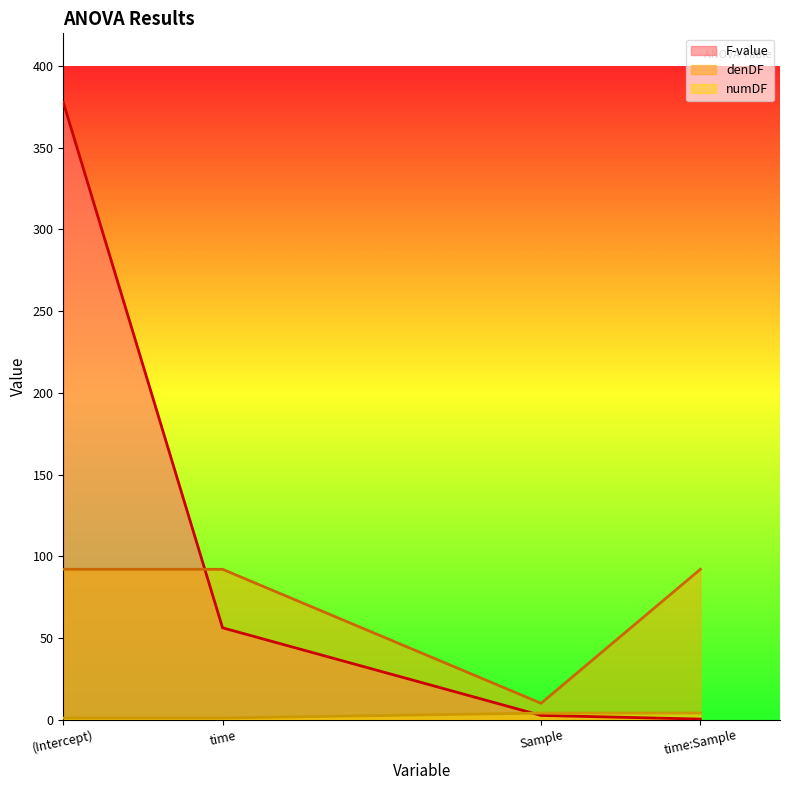

What is the smallest value displayed?

0.3